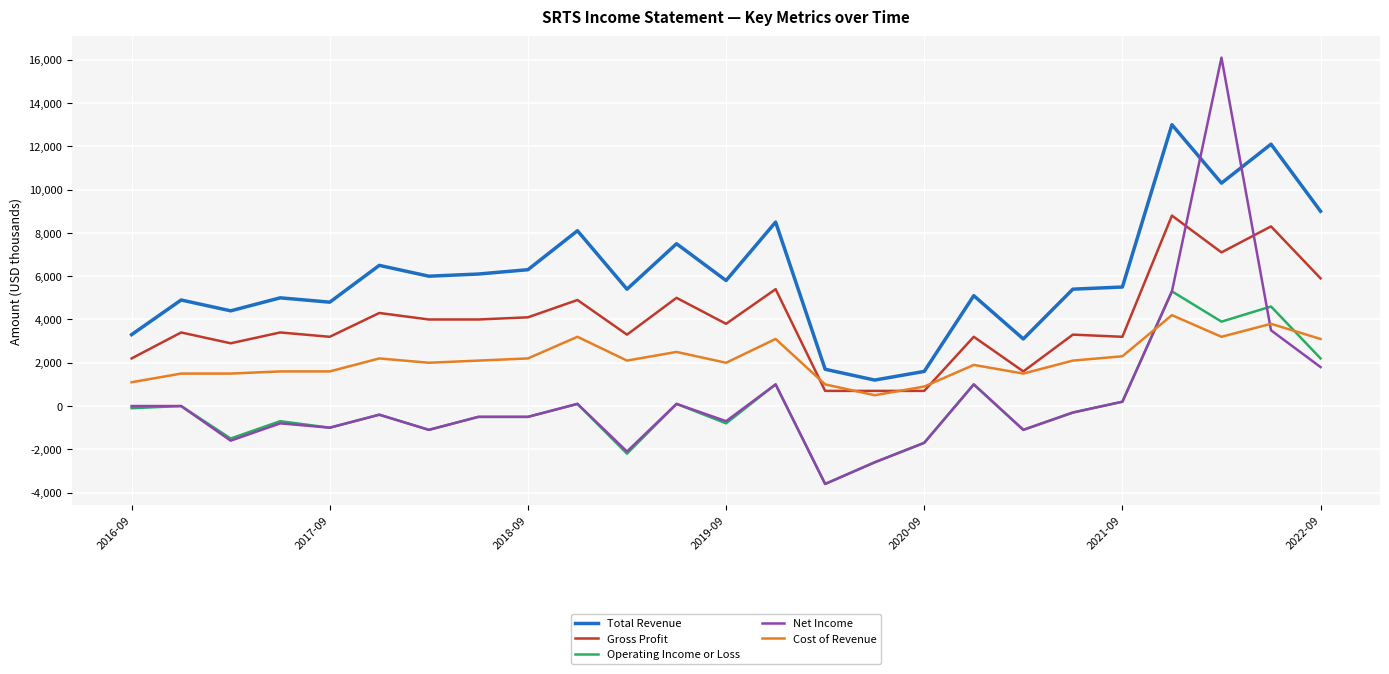

What is the average value of the Operating Income or Loss series?

12